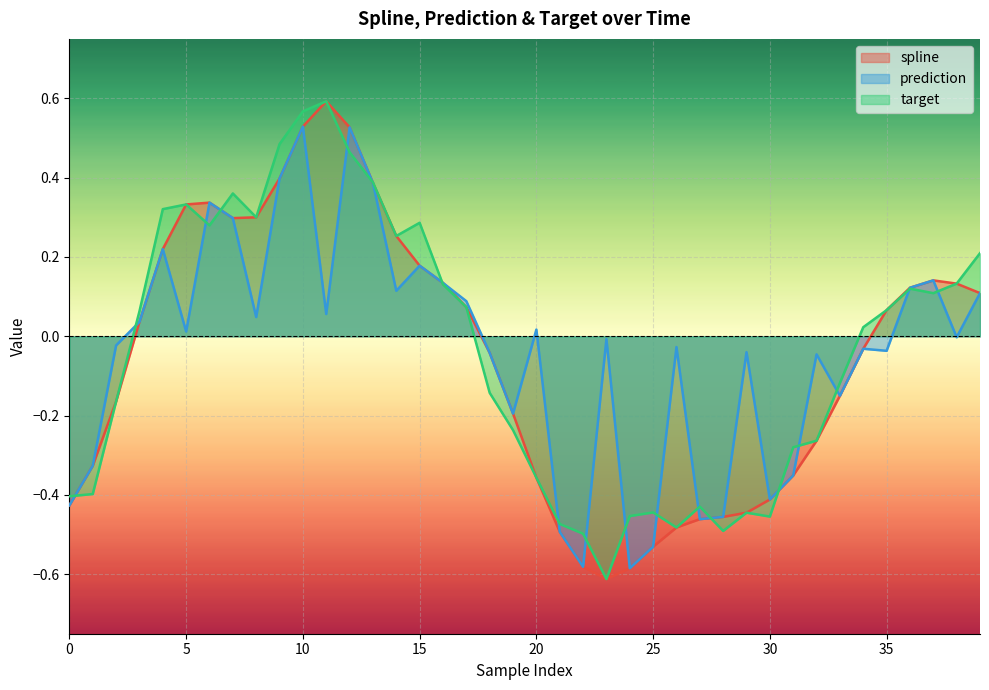

What is the difference between the second highest and second lowest values in the target series?

1.1